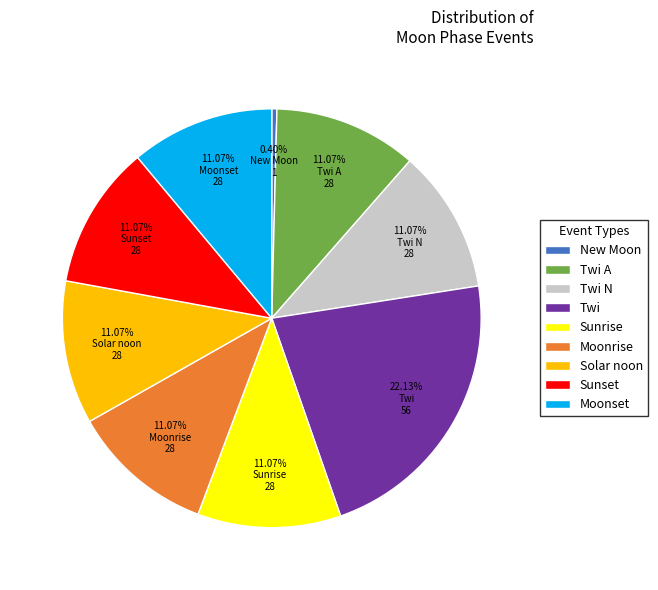

Which slice is the smallest?

New Moon